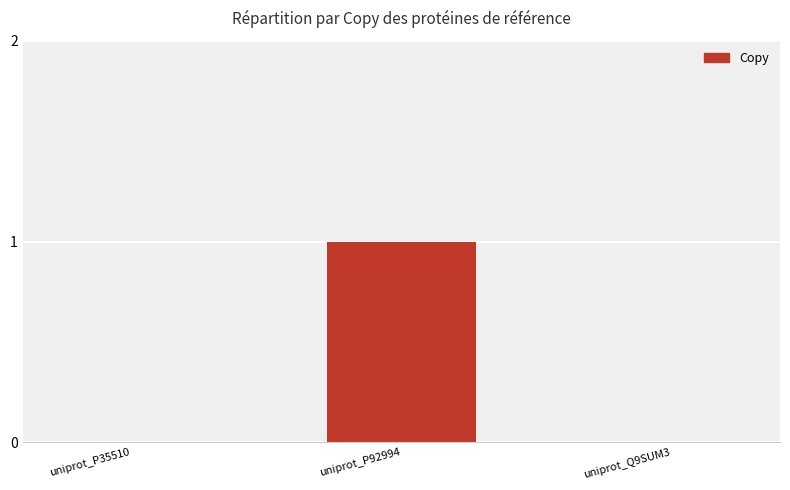

Reading left to right, list all the values displayed in this chart.

uniprot_P35510=0	uniprot_P92994=1	uniprot_Q9SUM3=0